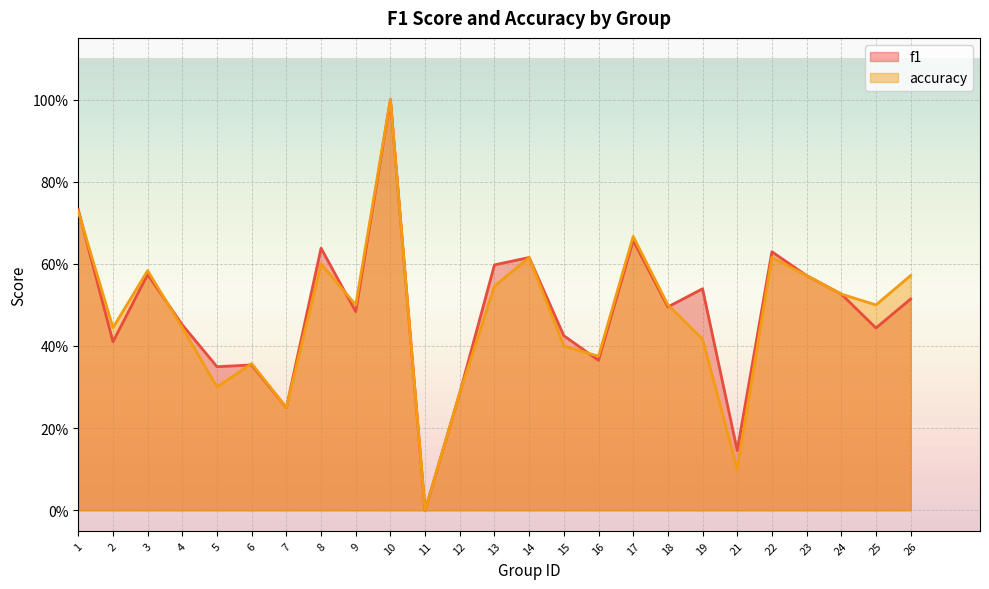

Is it true that accuracy equals 0.6 at 23?

True